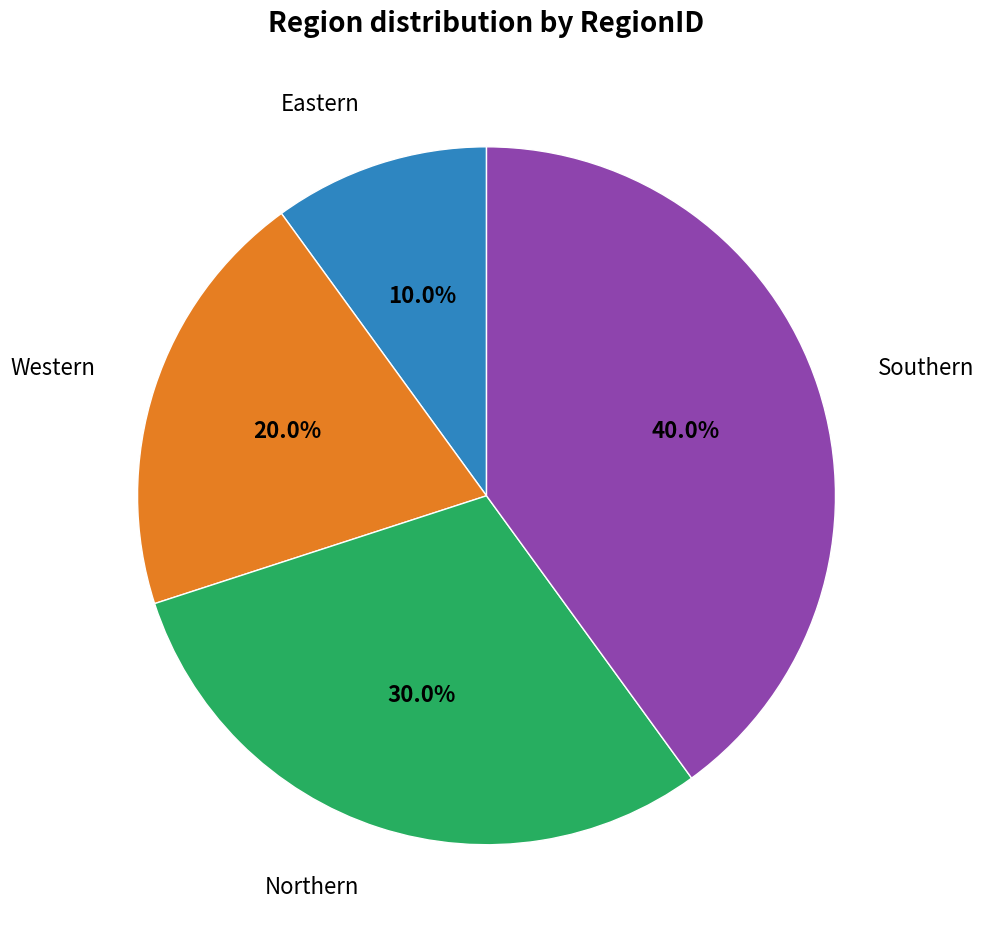

Is there any slice that represents more than half of the pie?

No